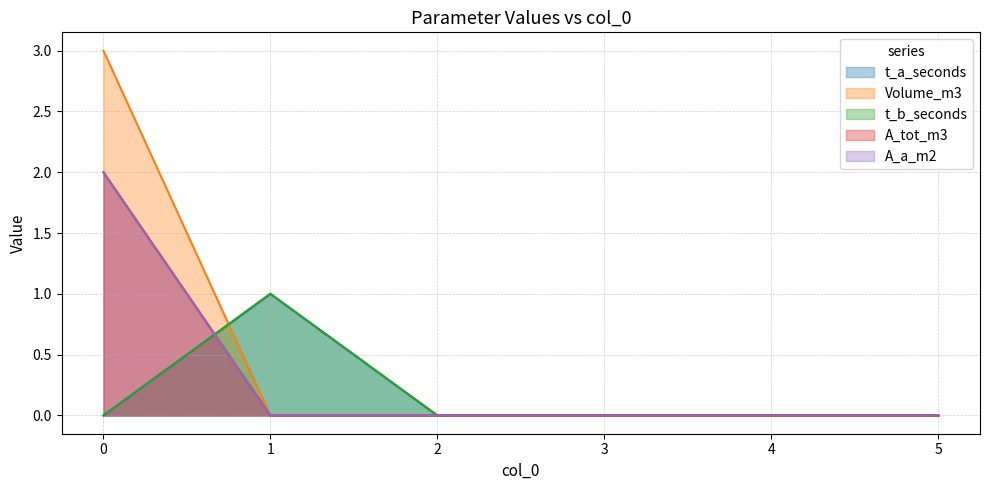

Is it true that A_tot_m3 equals 1 at 5?

False